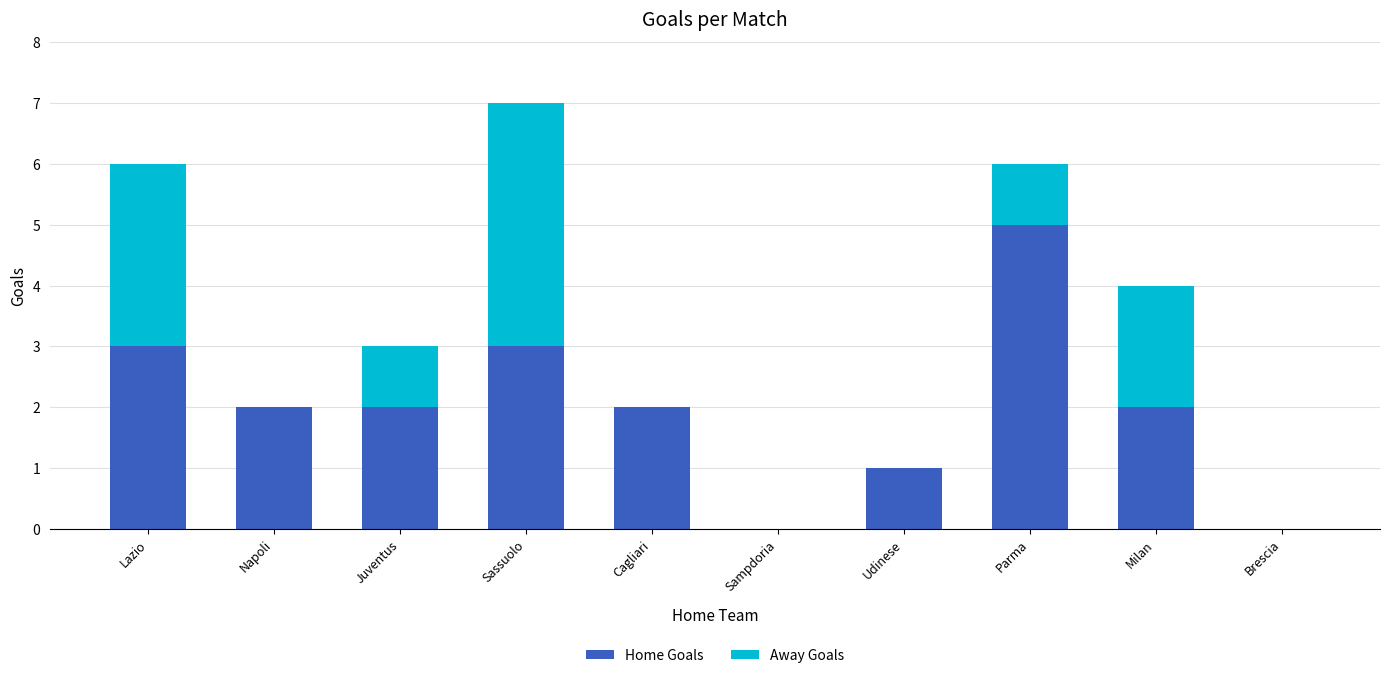

Reading left to right, list the values for the Home Goals series.

Lazio=3	Napoli=2	Juventus=2	Sassuolo=3	Cagliari=2	Sampdoria=0	Udinese=1	Parma=5	Milan=2	Brescia=0